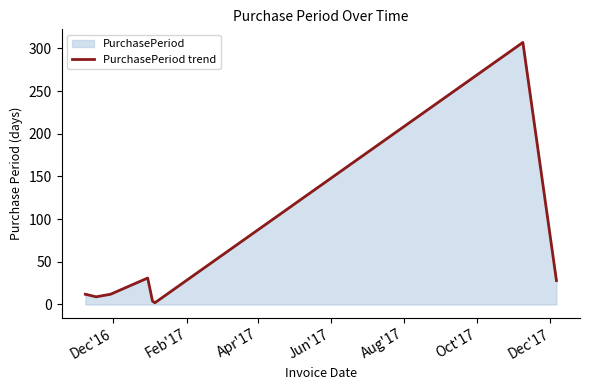

What is the maximum value shown in the chart?

307